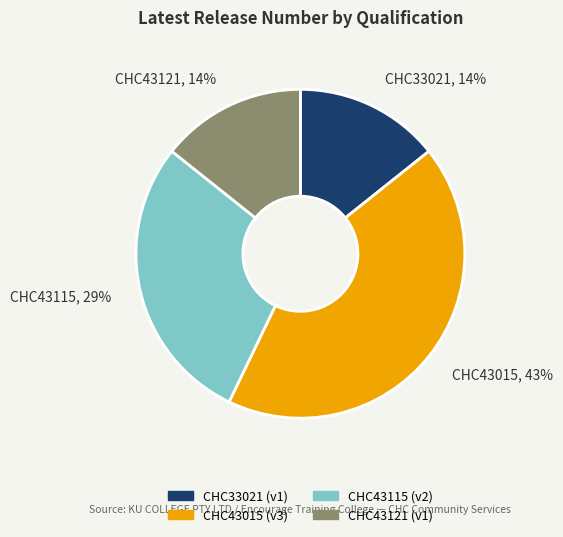

Is it true that CHC43115 is 21% of the pie?

False